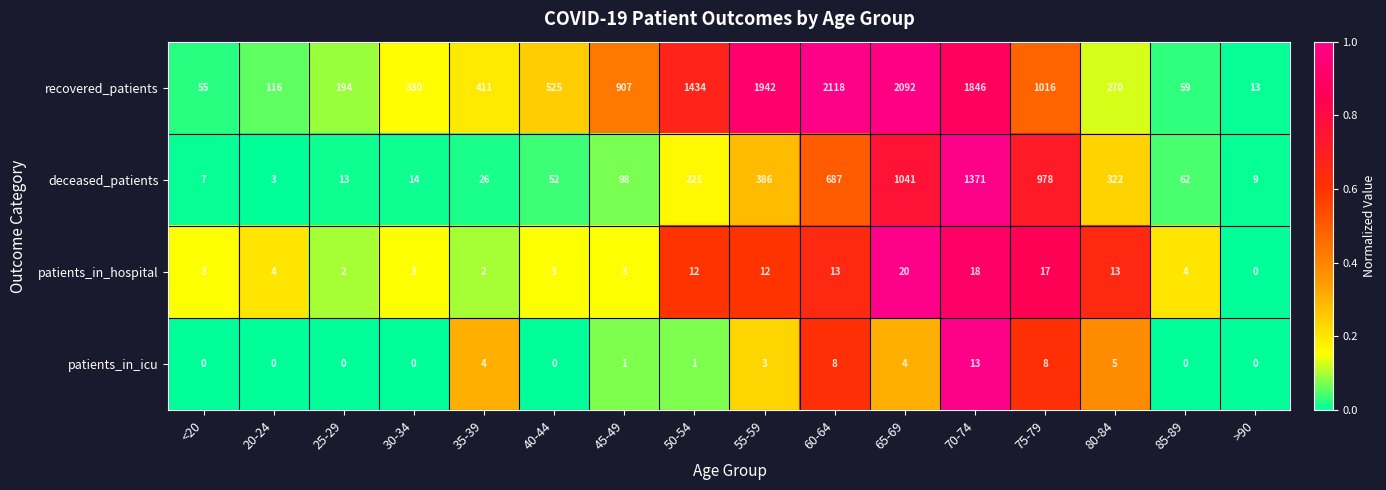

What is the difference between the deceased_patients values at 75-79 and 20-24?

975